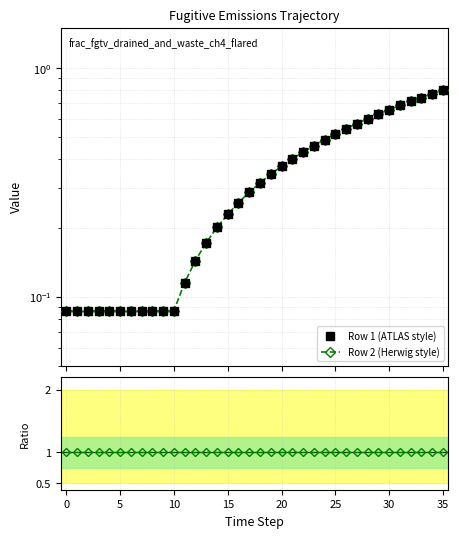

Does the chart display data point markers on the line(s)?

Yes